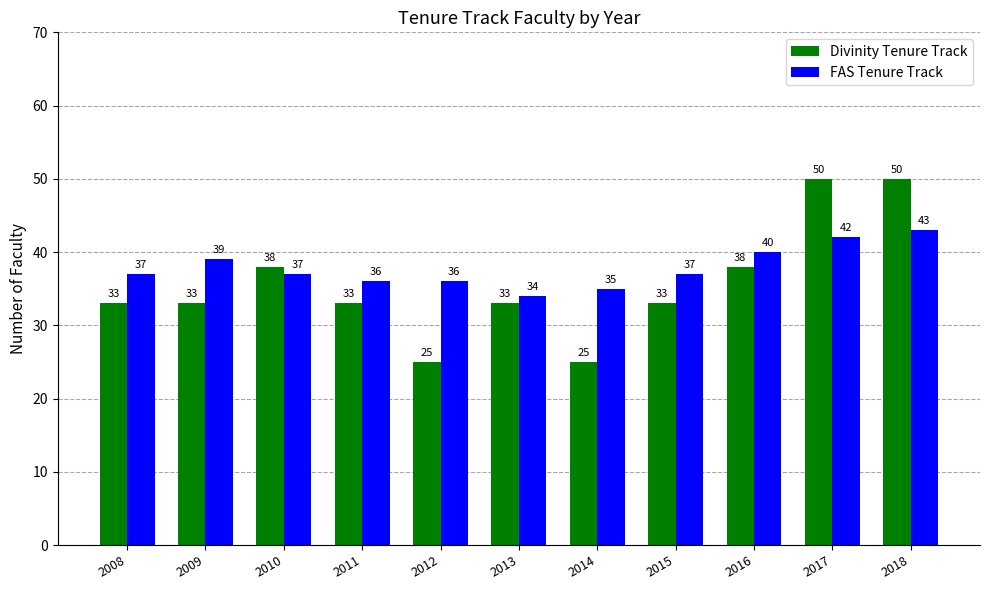

What is the lowest value of the FAS Tenure Track series?

34